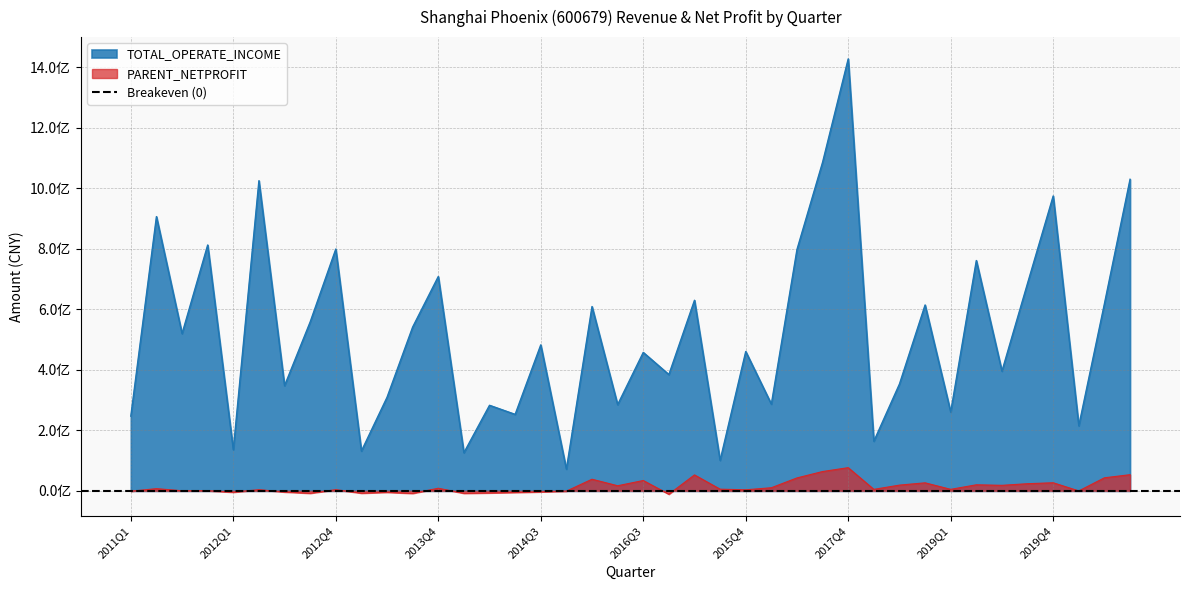

Rank the series by their maximum value, from highest to lowest.

TOTAL_OPERATE_INCOME, PARENT_NETPROFIT